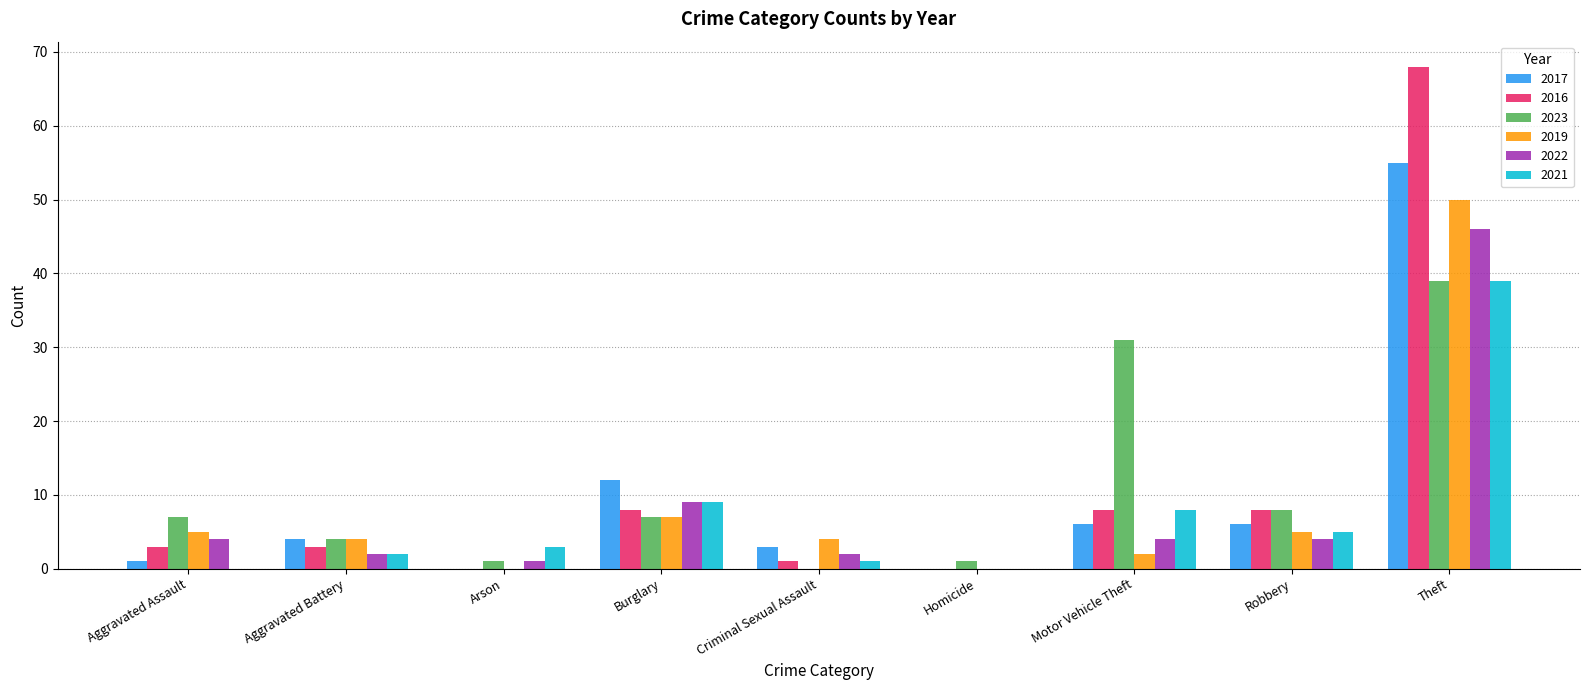

How many groups of bars are there?

9